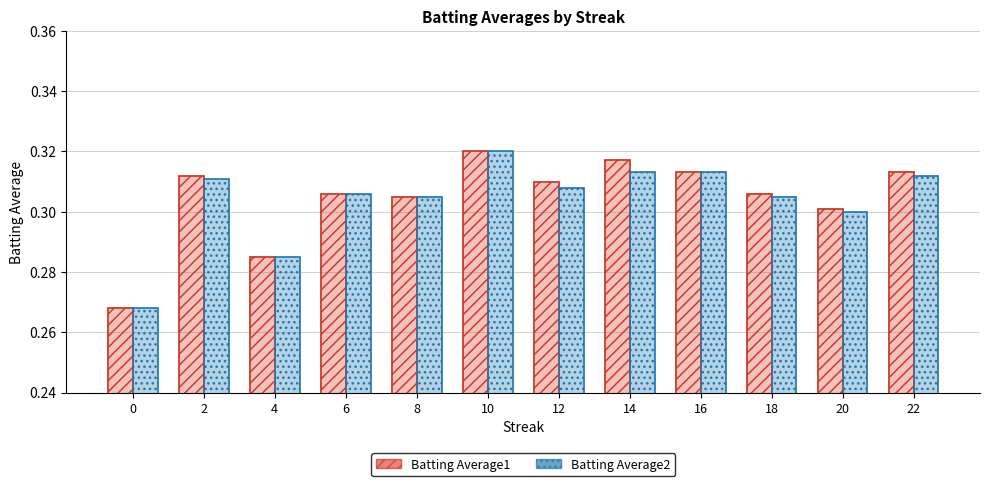

Reading left to right, extract all data points from this chart.

Batting Average1: 0=0.3	2=0.3	4=0.3	6=0.3	8=0.3	10=0.3	12=0.3	14=0.3	16=0.3	18=0.3	20=0.3	22=0.3
Batting Average2: 0=0.3	2=0.3	4=0.3	6=0.3	8=0.3	10=0.3	12=0.3	14=0.3	16=0.3	18=0.3	20=0.3	22=0.3